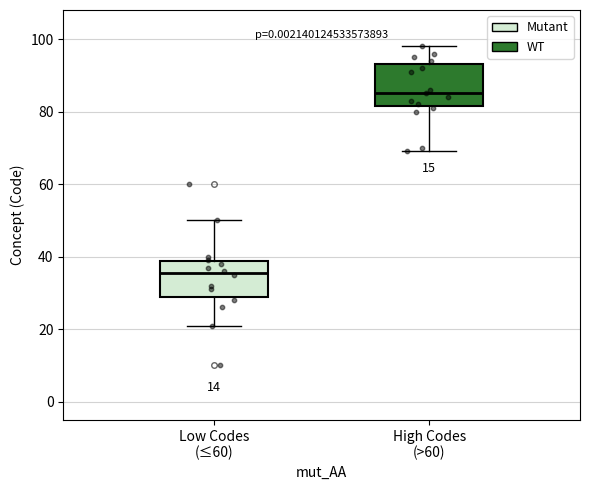

Reading left to right, transcribe this box plot: for each box, give where its median line is, the range the box spans, and where its two whiskers end, as read against the y-axis. The values are not printed on the chart, so give them approximately, as read against the axis.

Low Codes (≤60): median 36, box 28 to 38, whiskers 22 to 50
High Codes (>60): median 86, box 82 to 94, whiskers 70 to 98